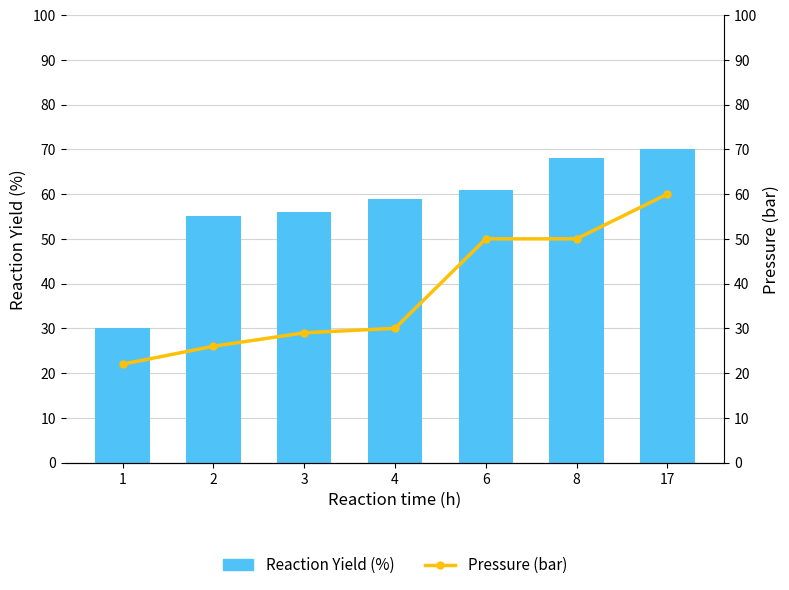

At 2, list the series in order from largest to smallest.

Reaction Yield (%), Pressure (bar)